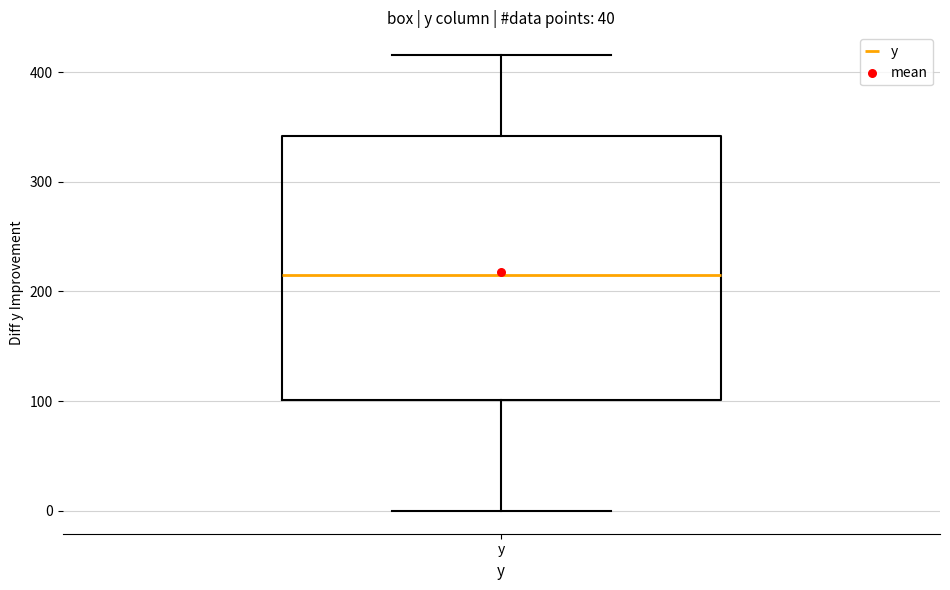

Transcribe this box plot: give where the median line is, the range the box spans, and where the two whiskers end, as read against the y-axis. The values are not printed on the chart, so give them approximately, as read against the axis.

median 210, box 100 to 340, whiskers 0 to 420